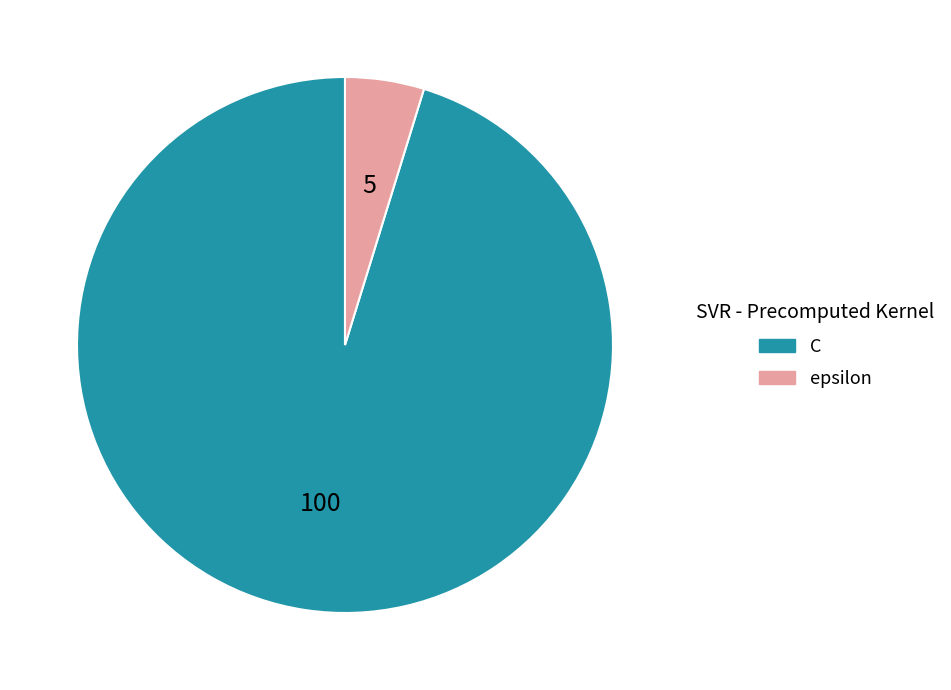

Which slice is the largest?

C